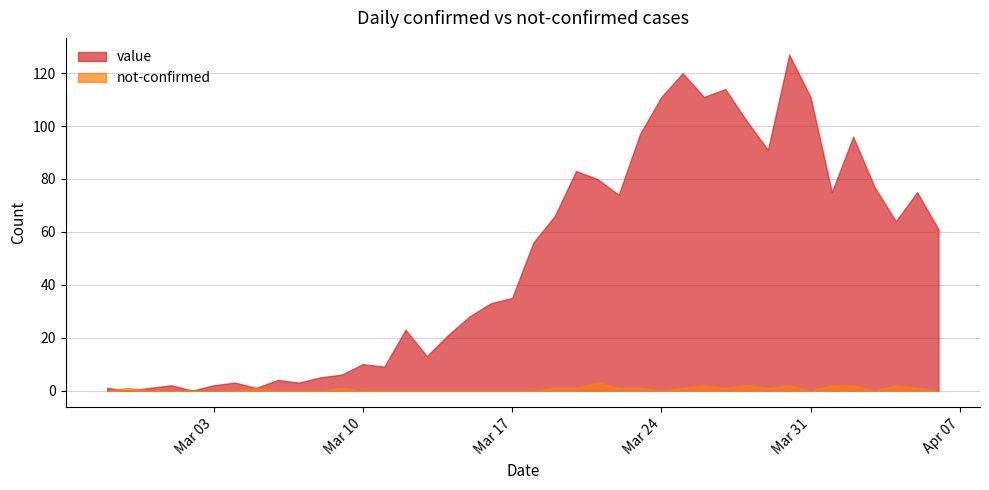

How many series are shown in this chart?

2